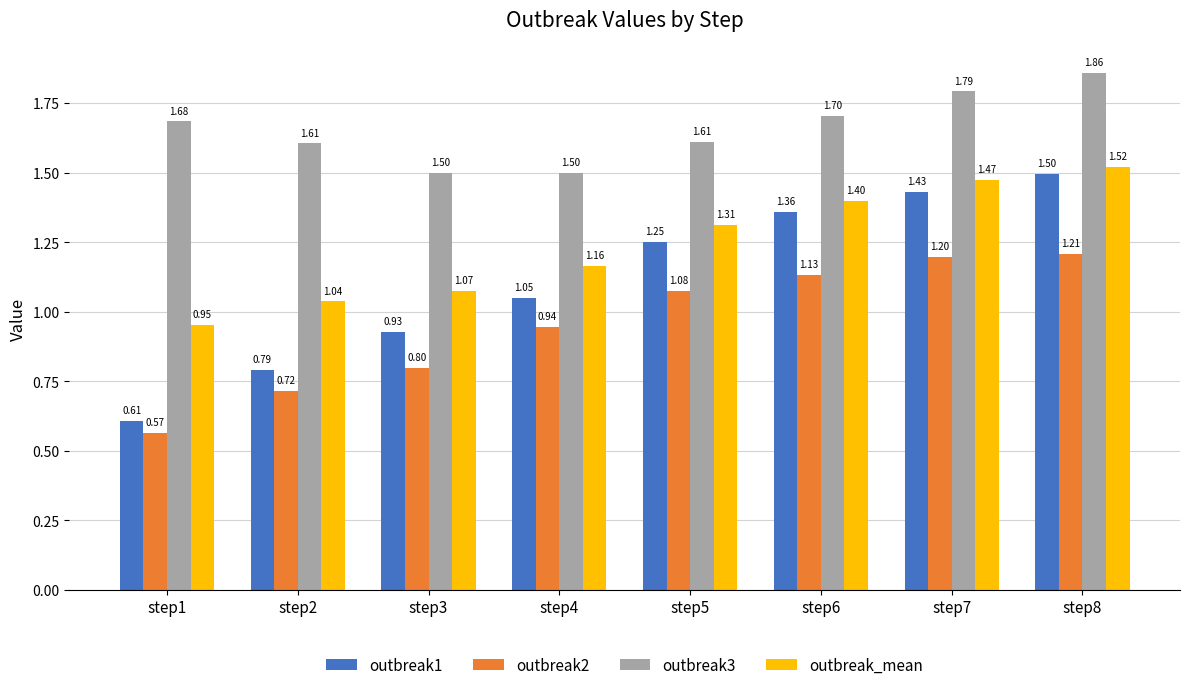

What is the sum of all outbreak3 values?

13.3